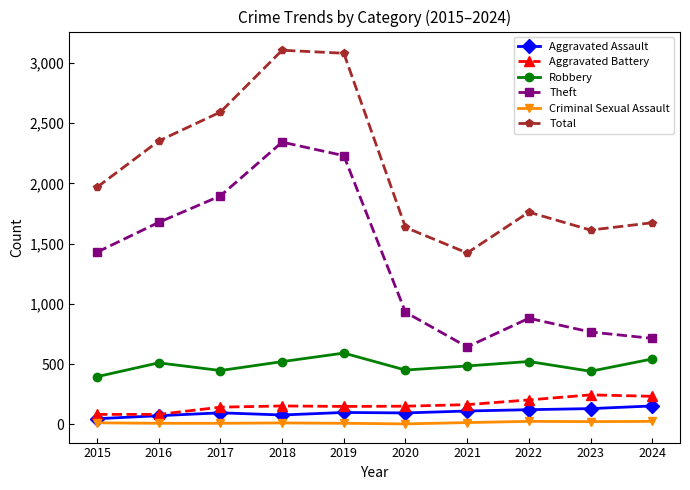

Is the value of Criminal Sexual Assault at 2019 greater than the value of Robbery at 2016?

No